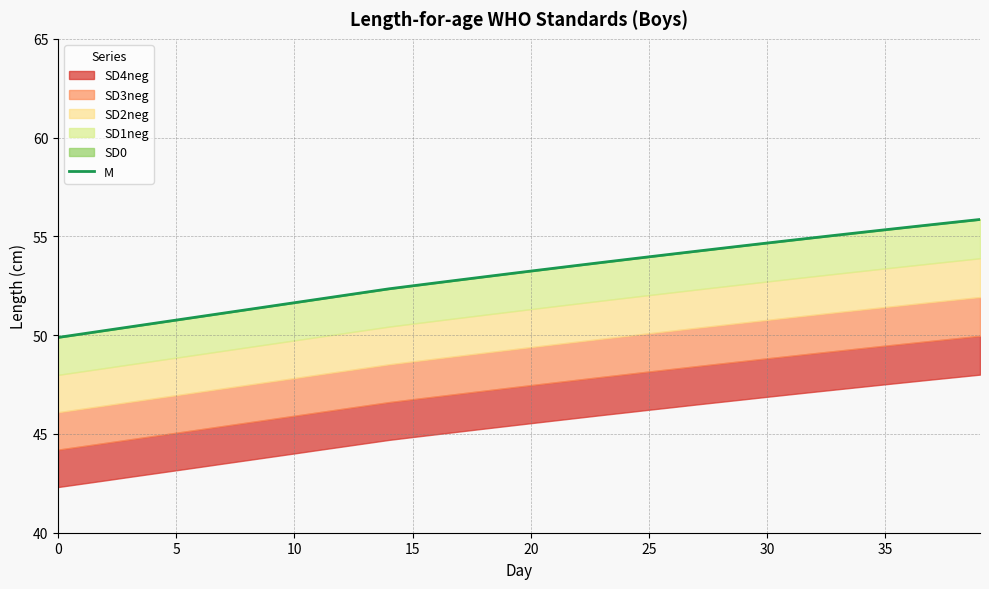

What is the ratio of the value at 10 to the value at 16?

1.0